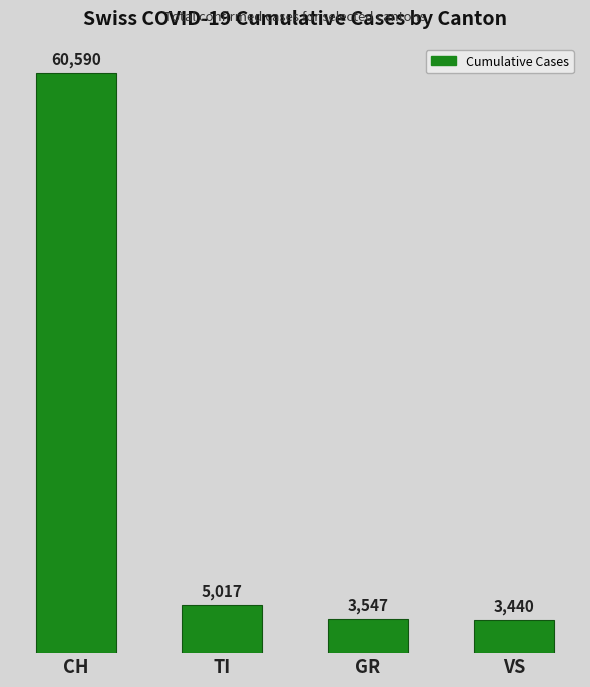

What is the sum of the values at TI and CH?

65607